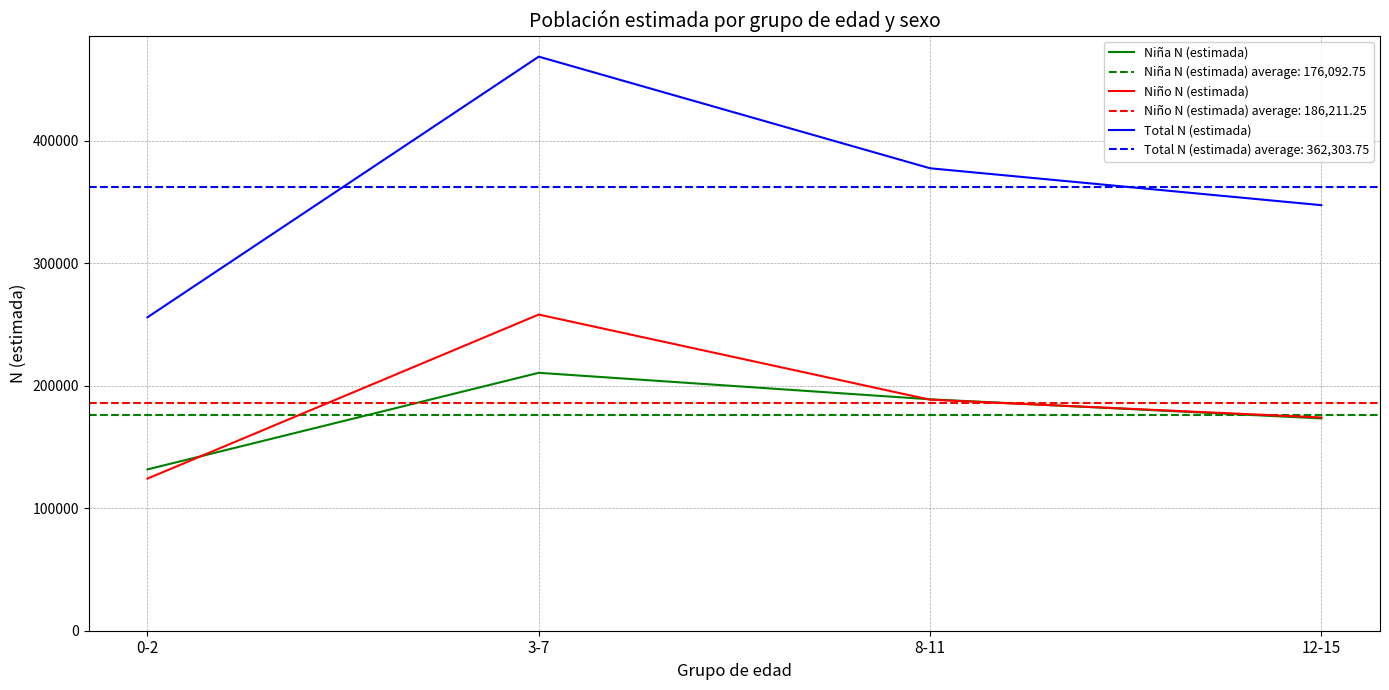

Reading right to left, what are all the values shown in this chart?

Niña N (estimada): 173301	188899	210517	131654
Niño N (estimada): 174048	188572	258061	124164
Total N (estimada): 347348	377471	468578	255818